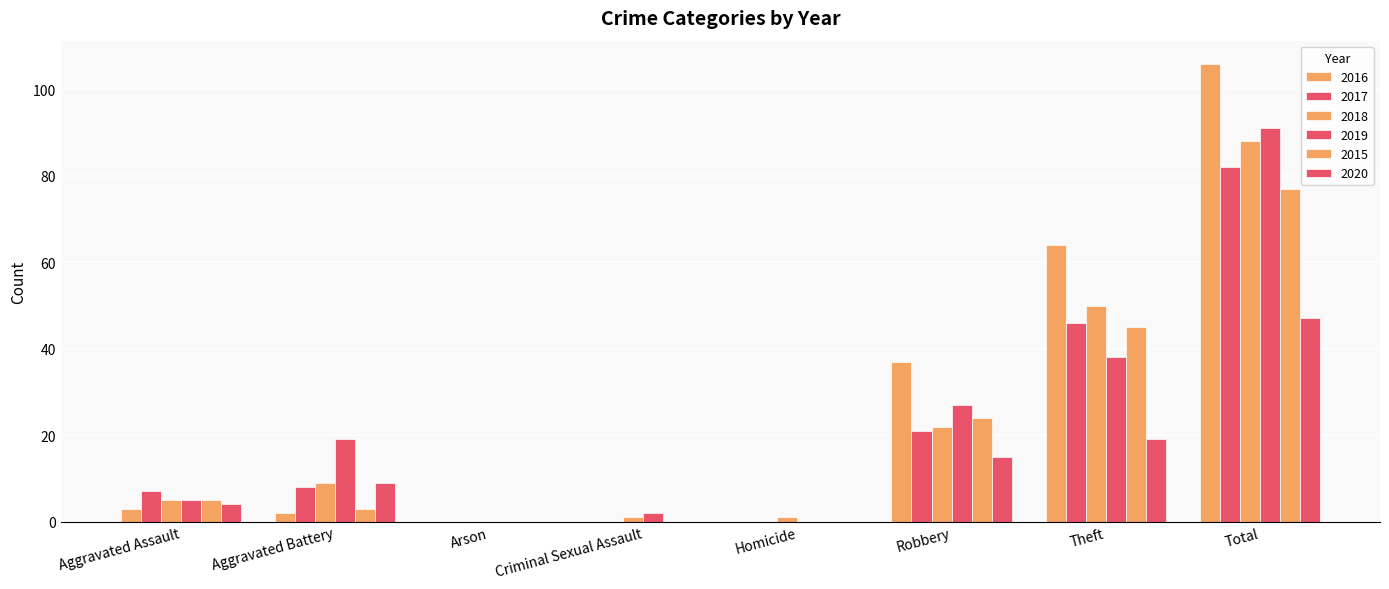

Are the bars grouped side by side (vs. stacked)?

Yes